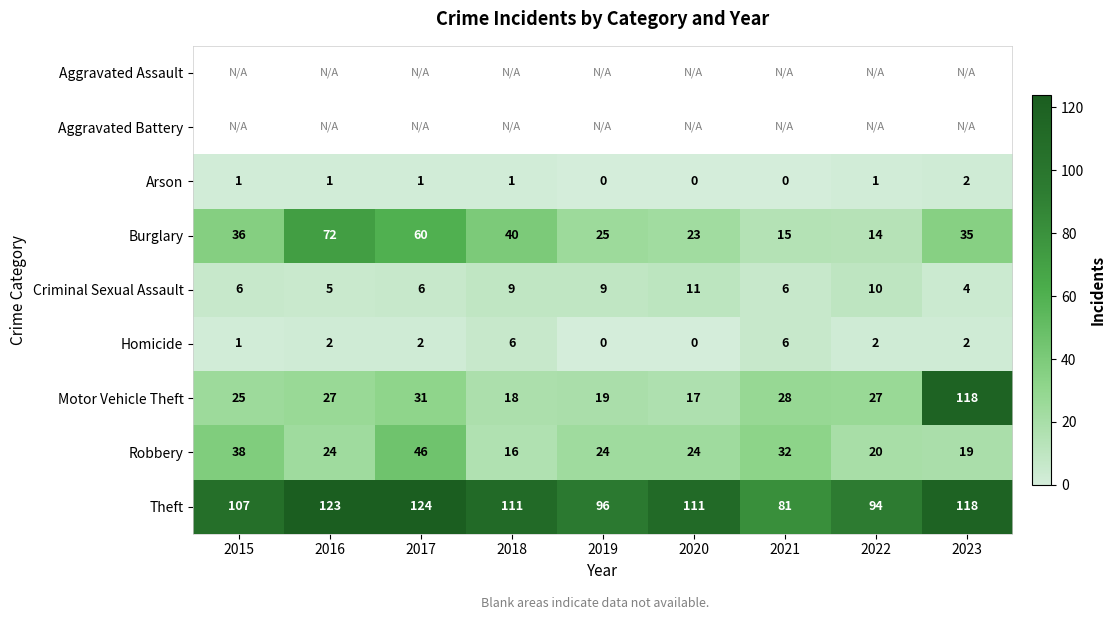

What is the sum of the Burglary values at 2017 and 2020?

83